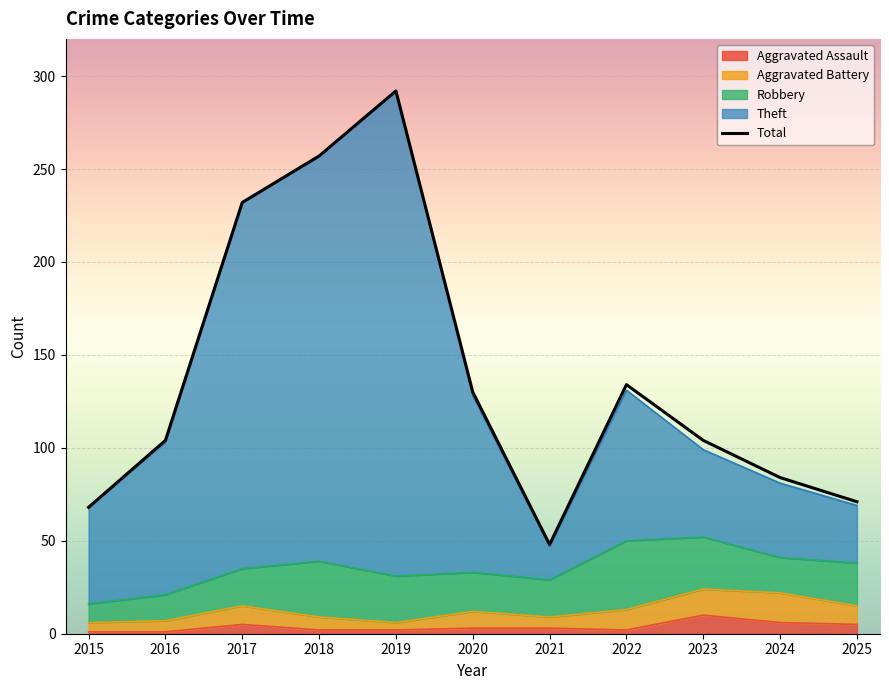

True or false: the data shows 182 at 2023.

False